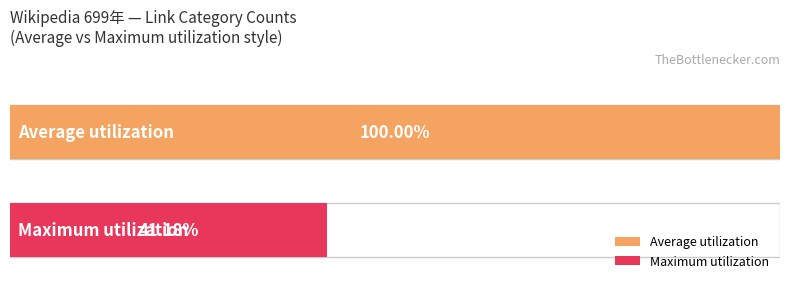

Rank the series at 690年代 from lowest to highest value.

Maximum utilization, Average utilization